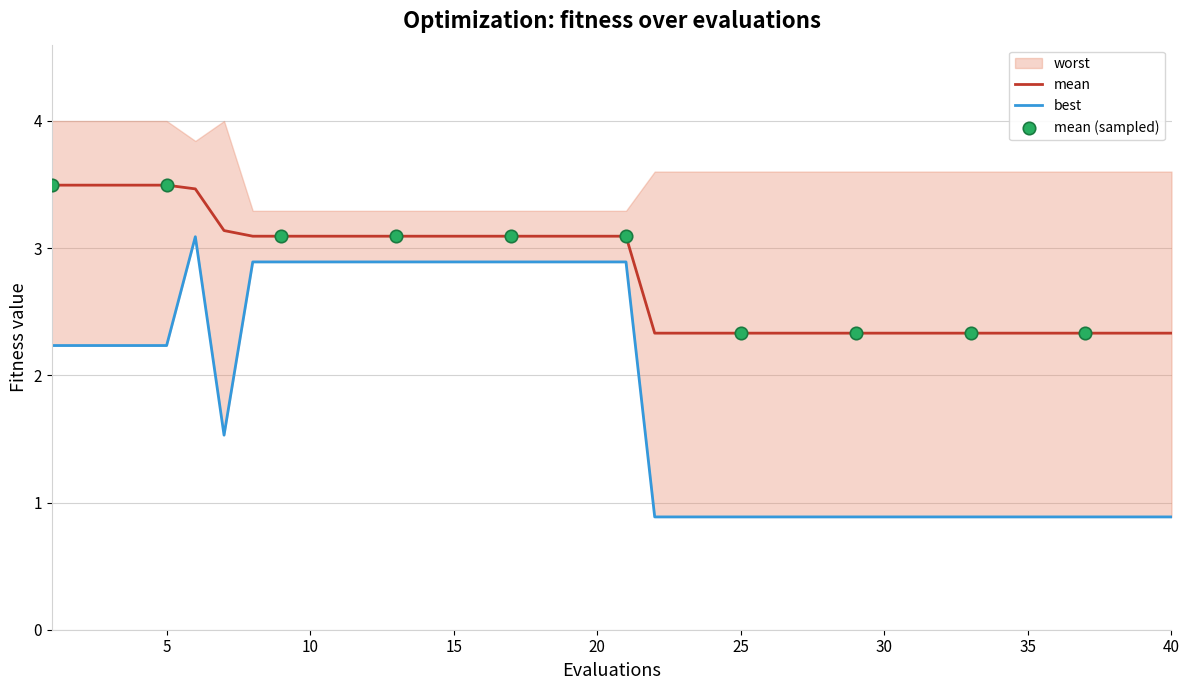

True or false: mean has a value of 3.5 at 5.

True